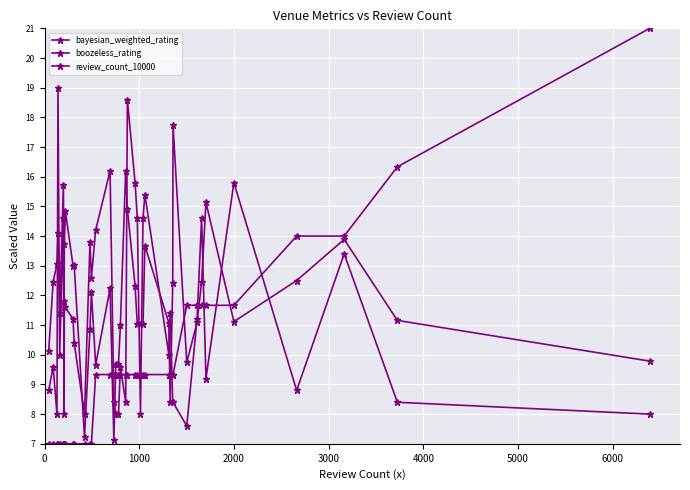

List the series in order of their overall mean, highest first.

bayesian_weighted_rating, boozeless_rating, review_count_10000